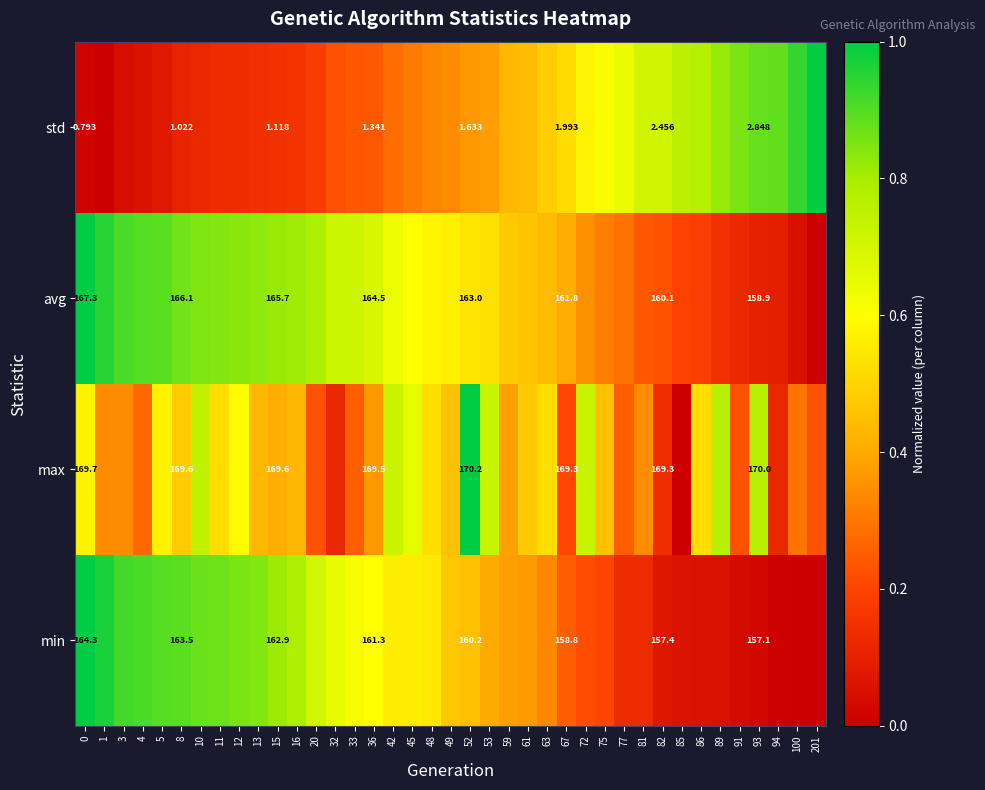

At 82, list the series in order from smallest to largest.

std, min, avg, max